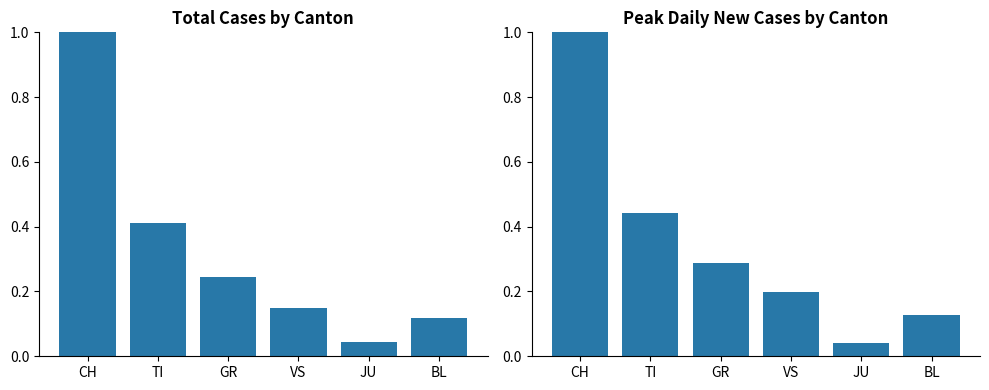

Which category has the lowest value in the Peak New Cases (normalized) series?

JU